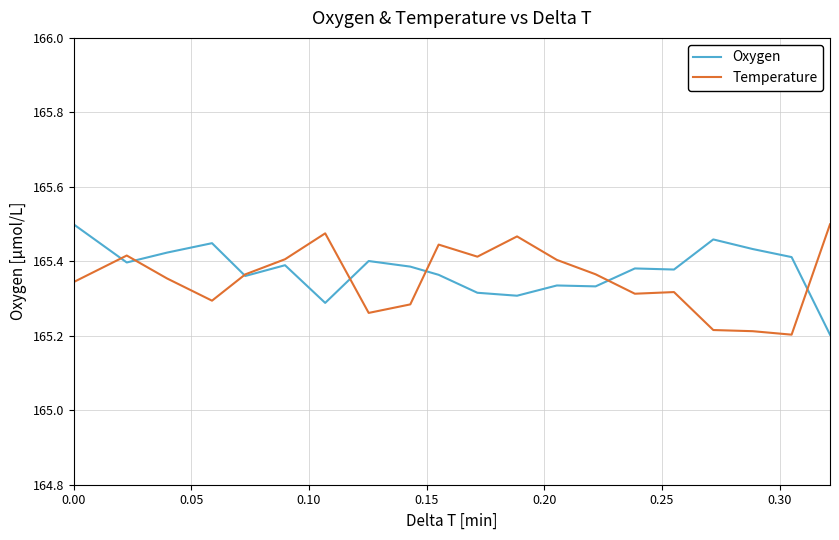

What are all the series names shown in the legend?

Oxygen, Temperature